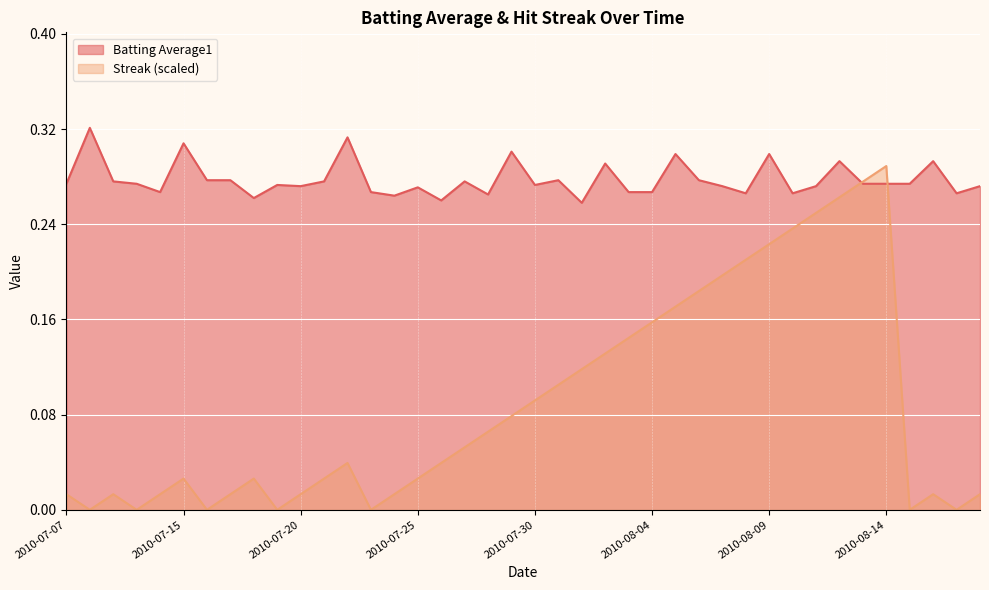

The value of Streak at 2010-07-18 is 0.0. True or false?

False